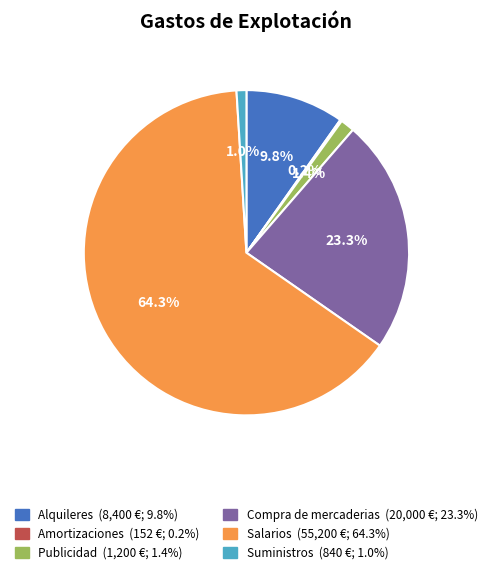

Combined, what portion of the pie is Publicidad and Suministros?

2.4%